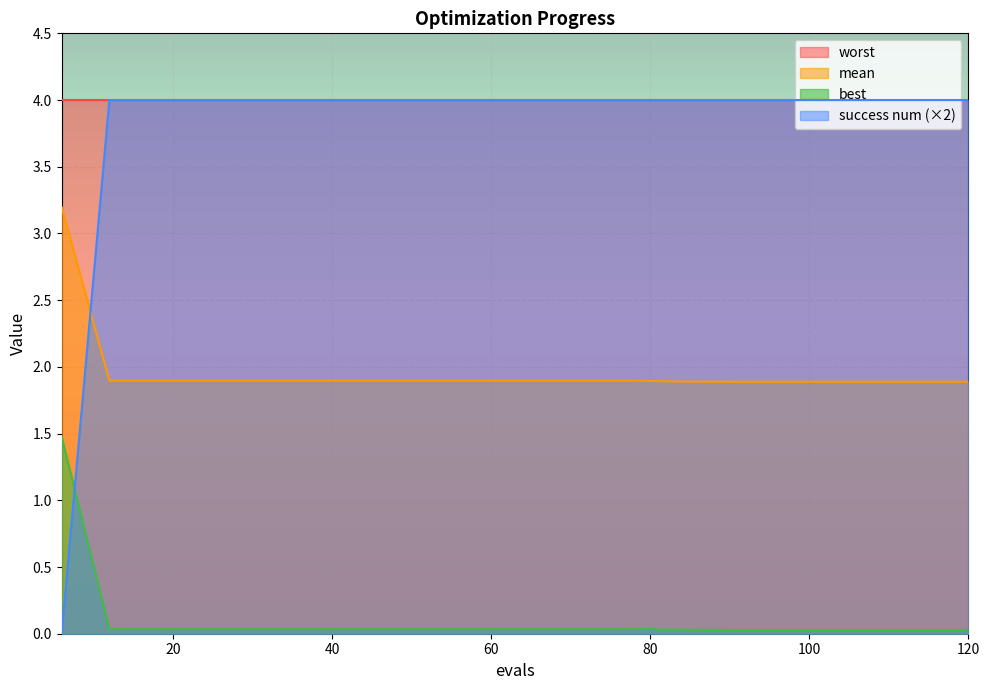

Between 72 and 30, which is larger?

72